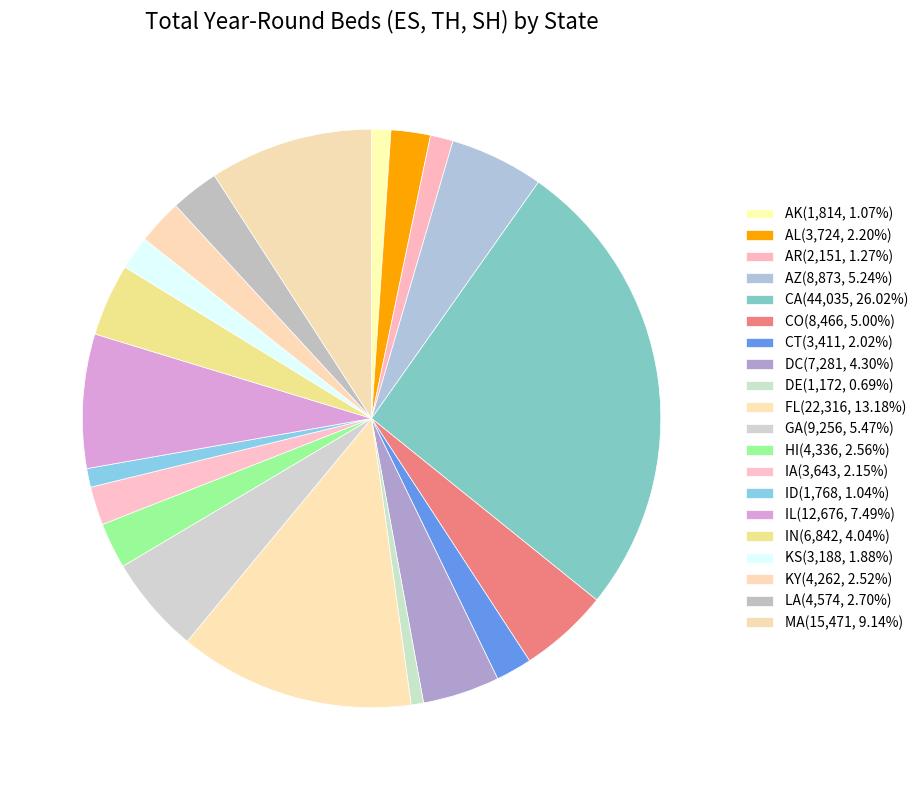

How many segments does this pie chart have?

20